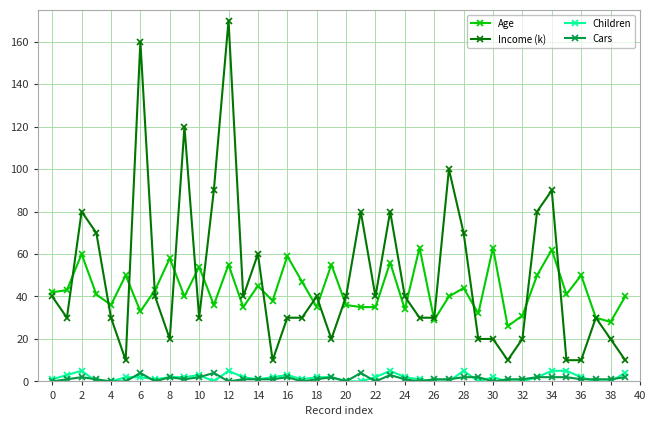

Which series has the largest range (max minus min)?

Income (k)